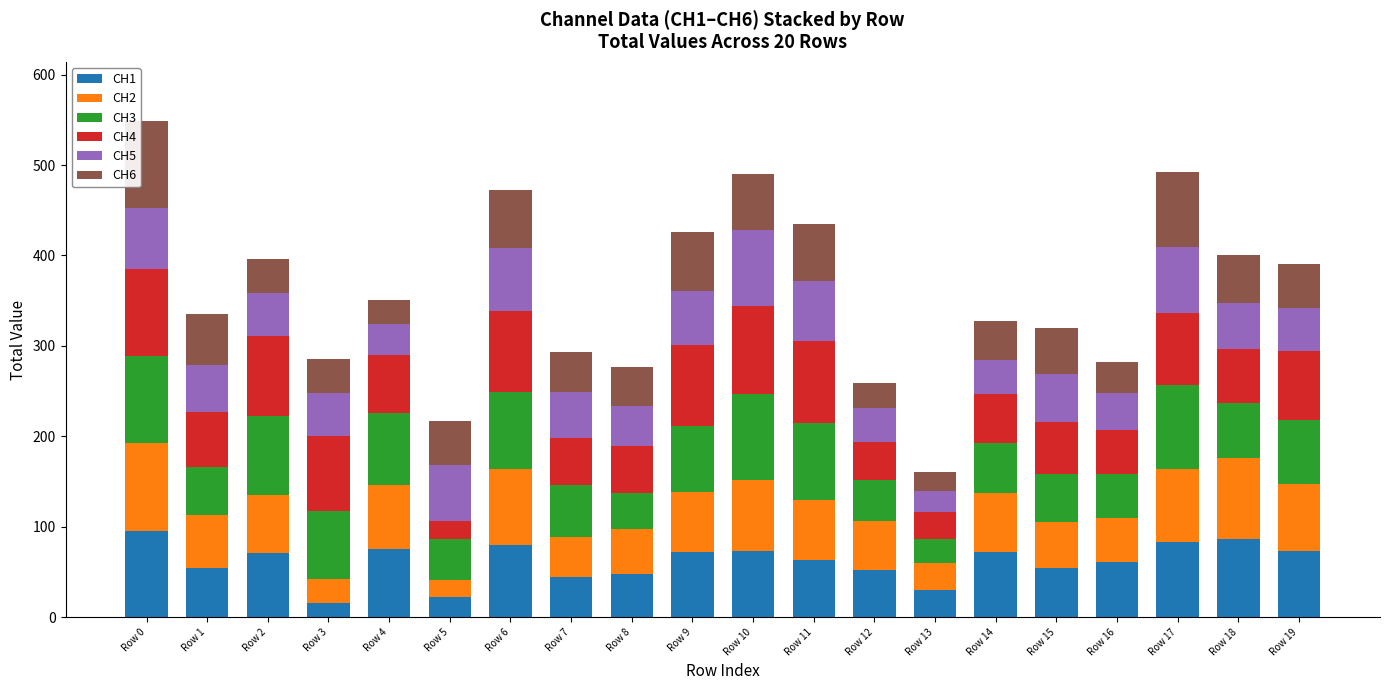

Does the chart contain any negative values?

No